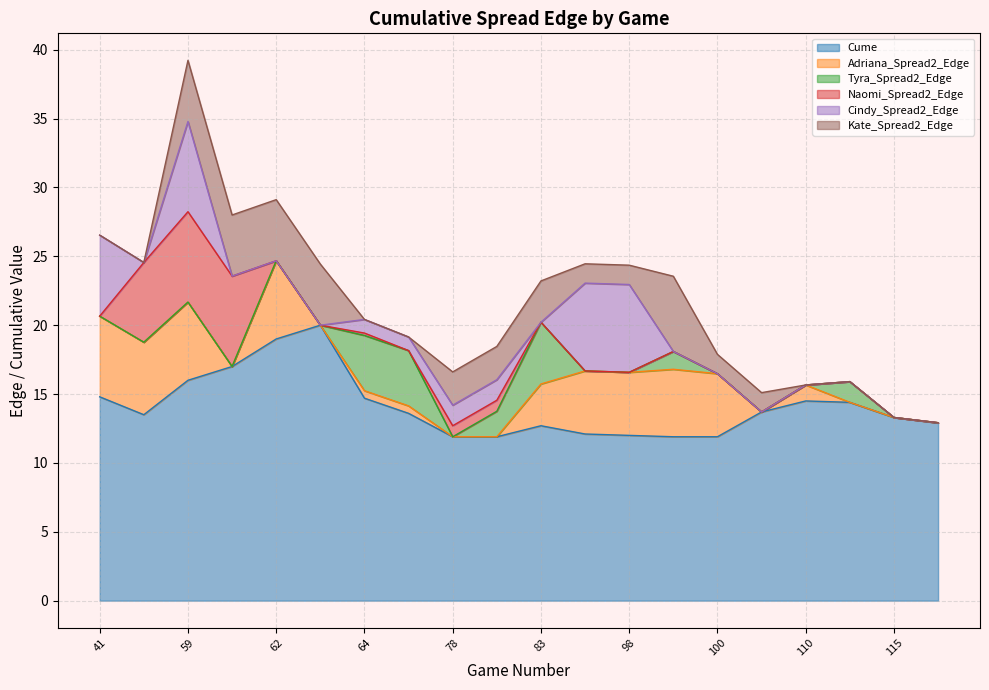

How many lines are shown in the chart?

6